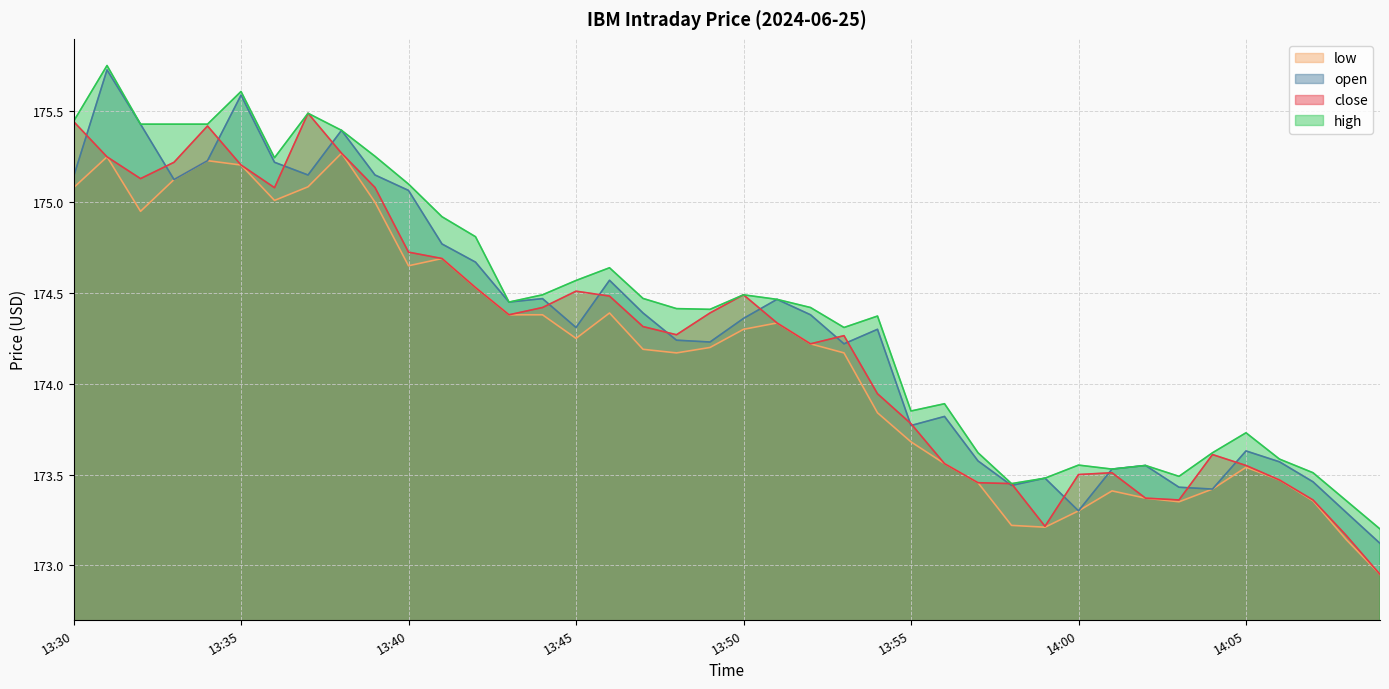

List the series in order of their peak value, highest first.

high, open, close, low